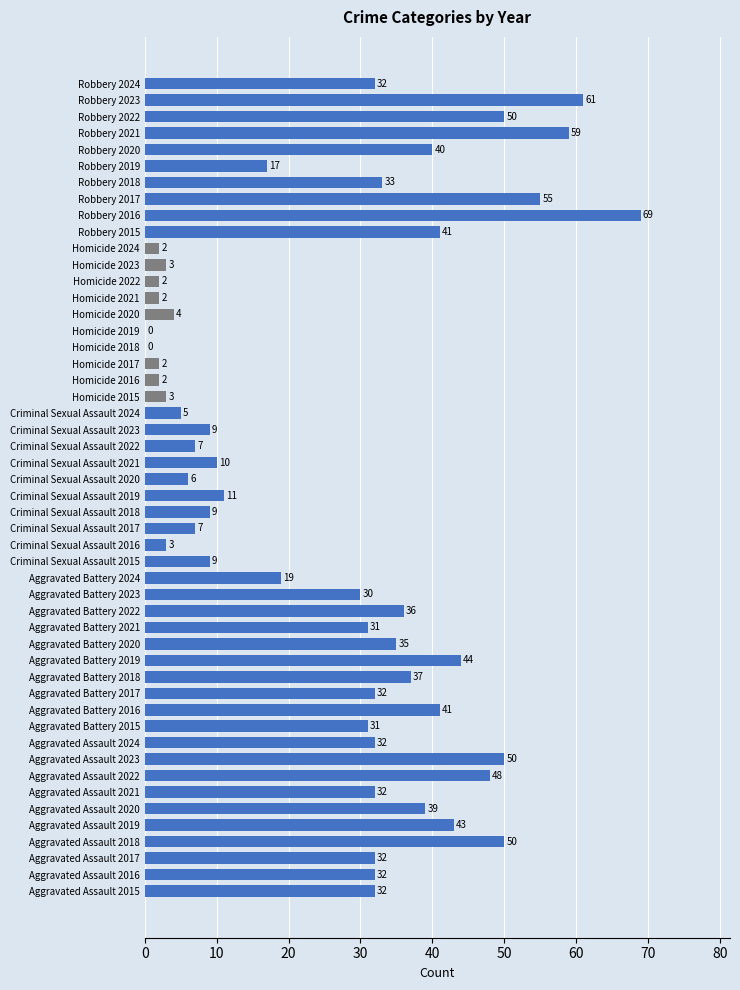

How many distinct data groups are displayed?

1